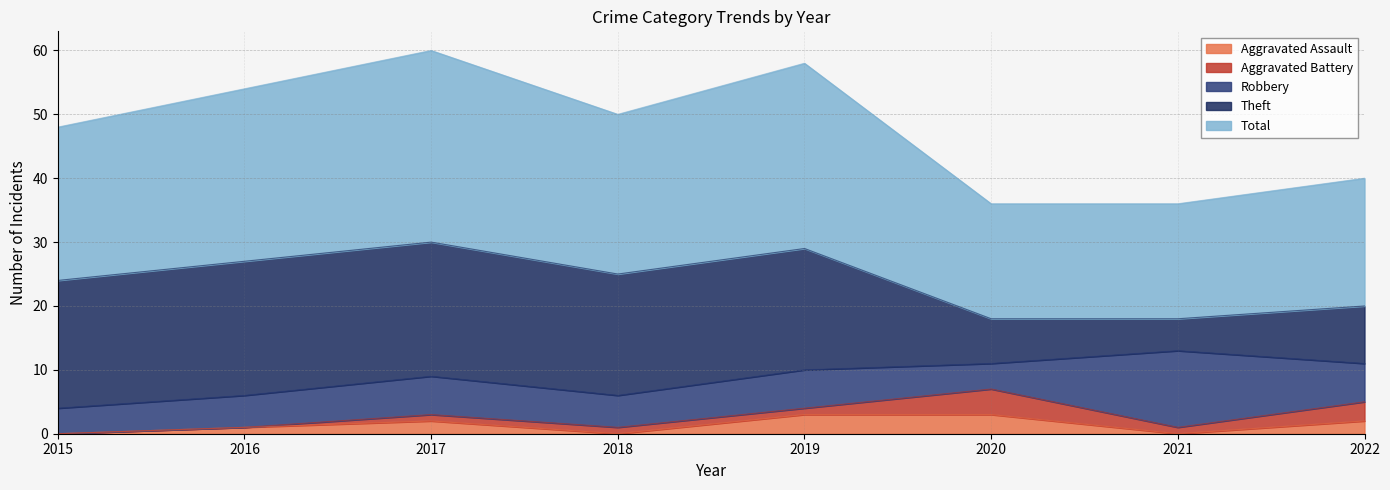

What is the average value of the Aggravated Assault series?

1